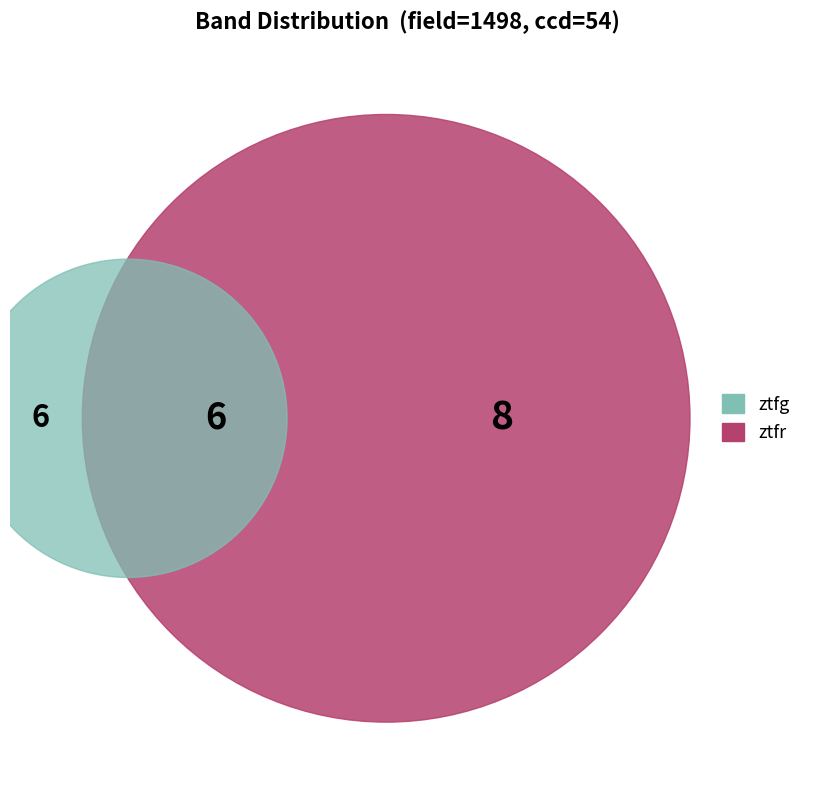

Rank the categories by value from highest to lowest.

ztfr, ztfg